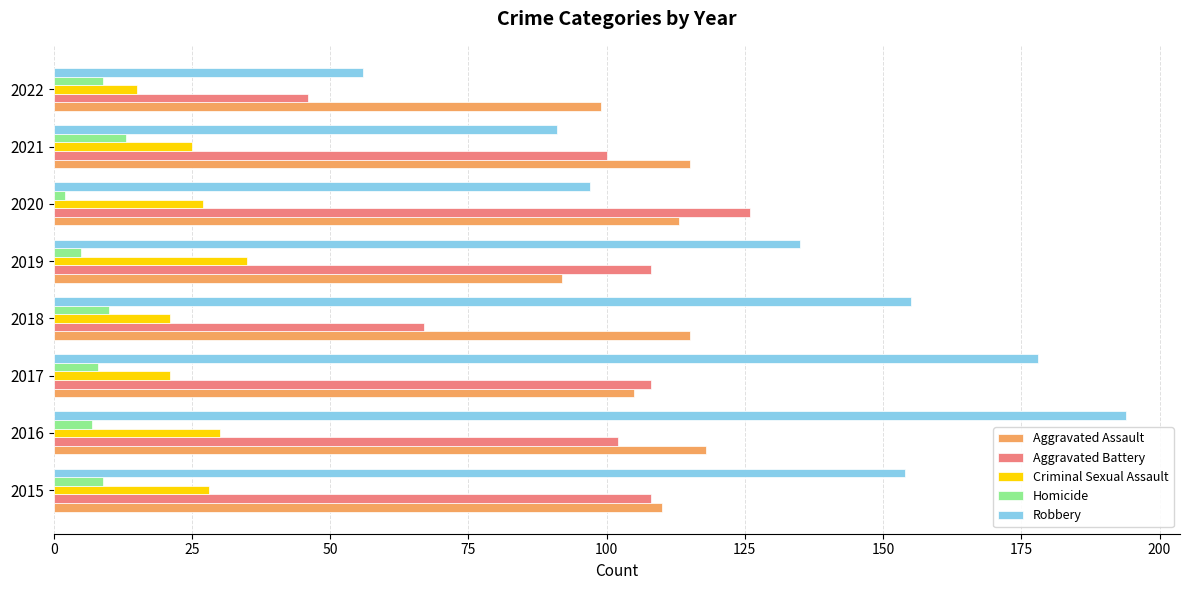

What is the maximum value shown in the chart?

194